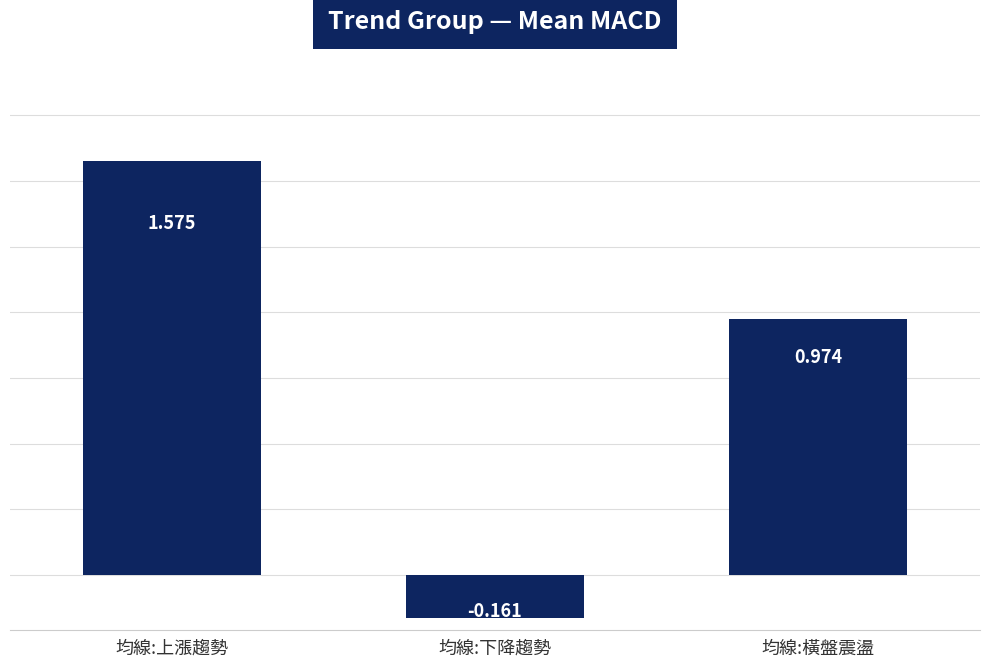

What is the change in value from 均線:上漲趨勢 to 均線:下降趨勢?

-1.7